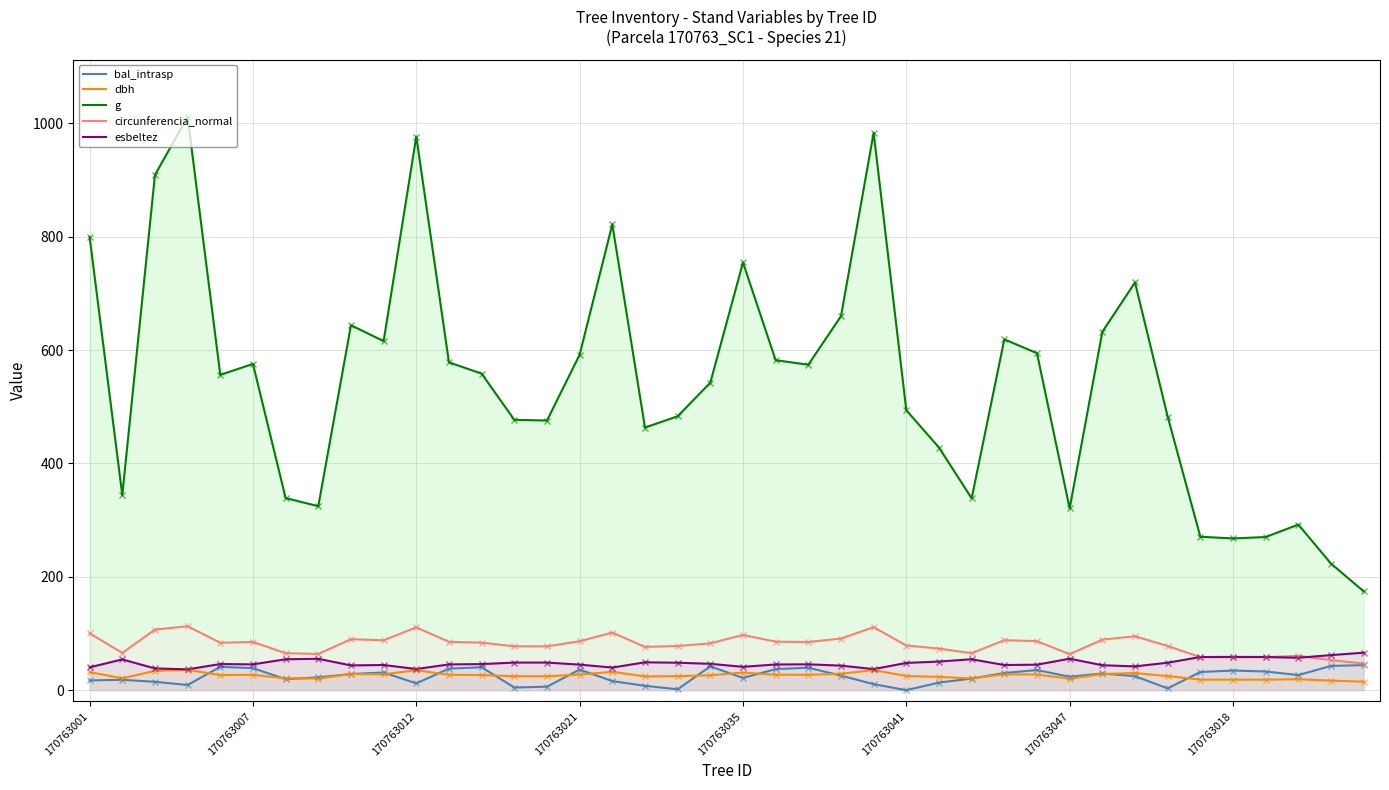

Between 38 and 27, which is larger?

38